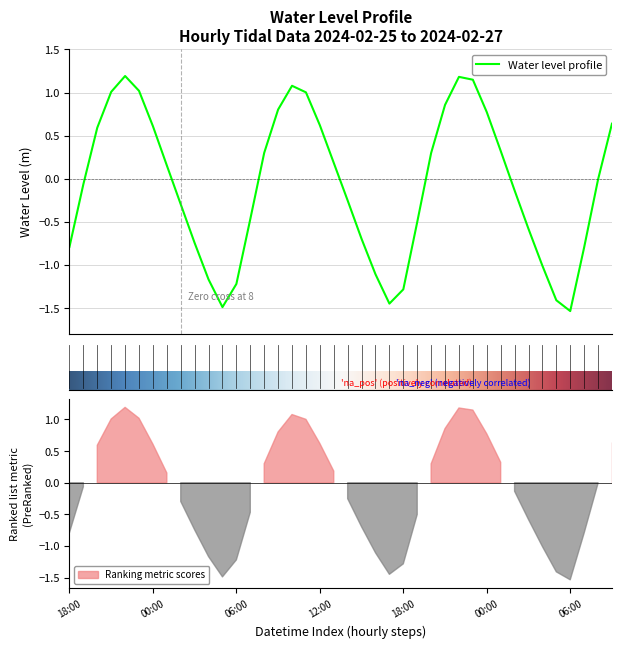

The chart shows a value of -1.4 at 2024-02-26 17:00. True or false?

True